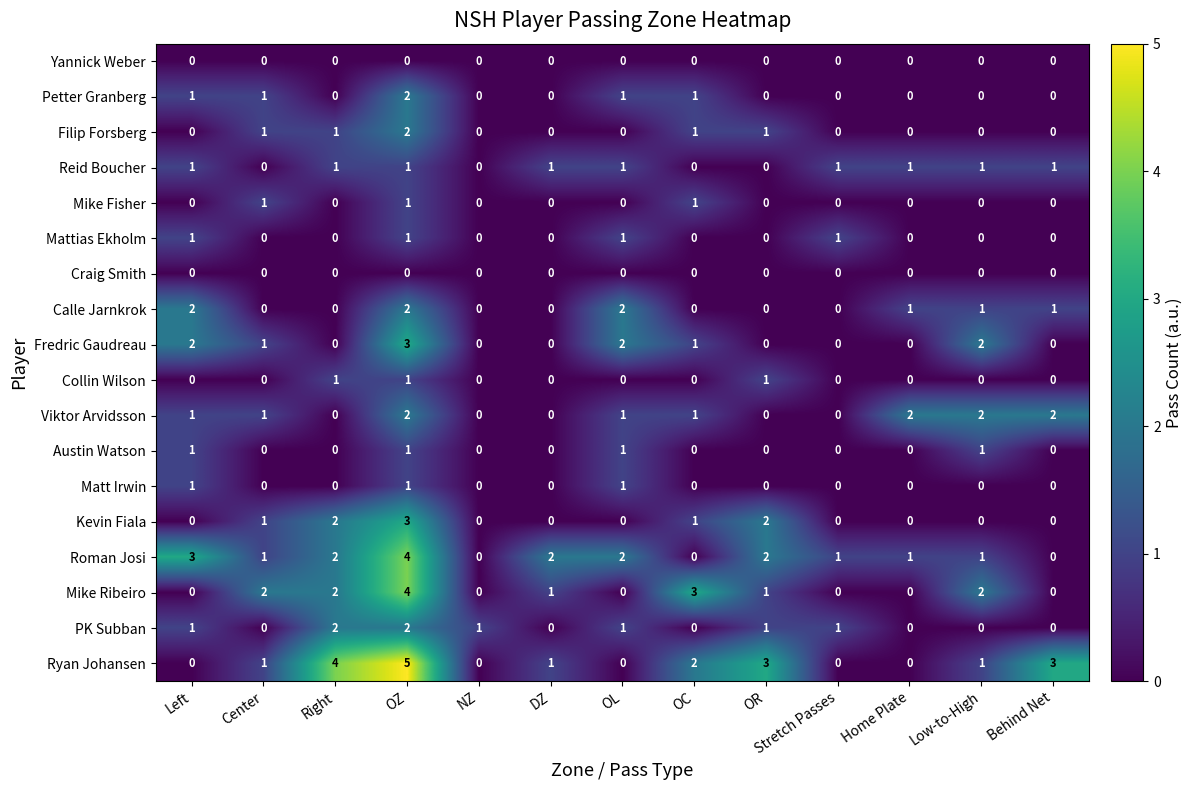

The value of Mattias Ekholm at OR is -1. True or false?

False